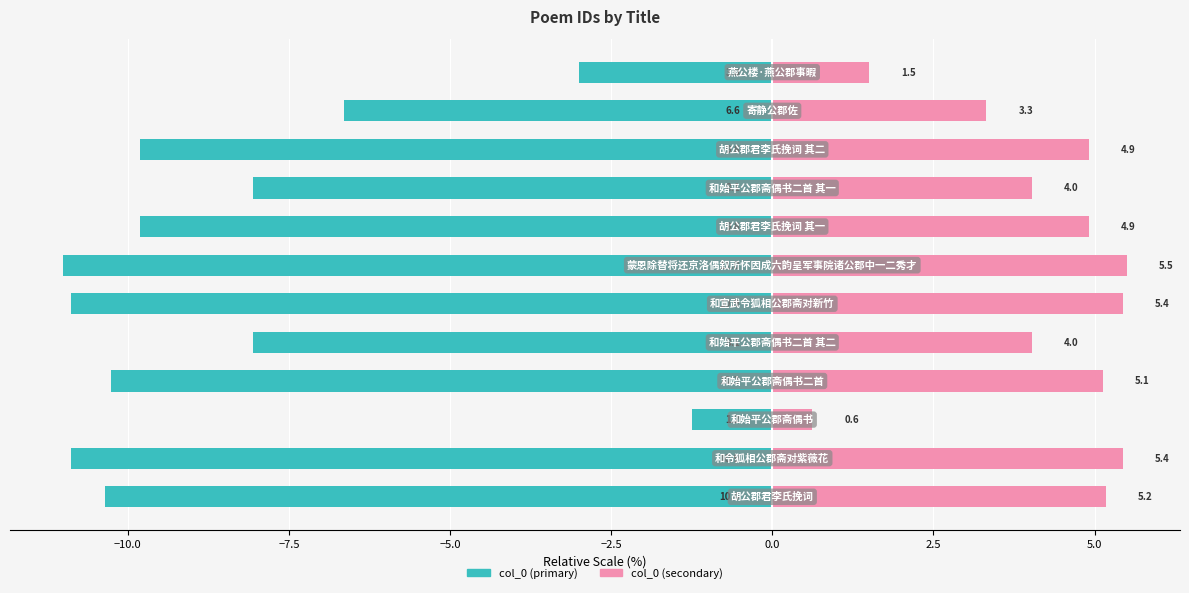

Rank the series at −12.5 from lowest to highest value.

col_0 (left), col_0 (right)